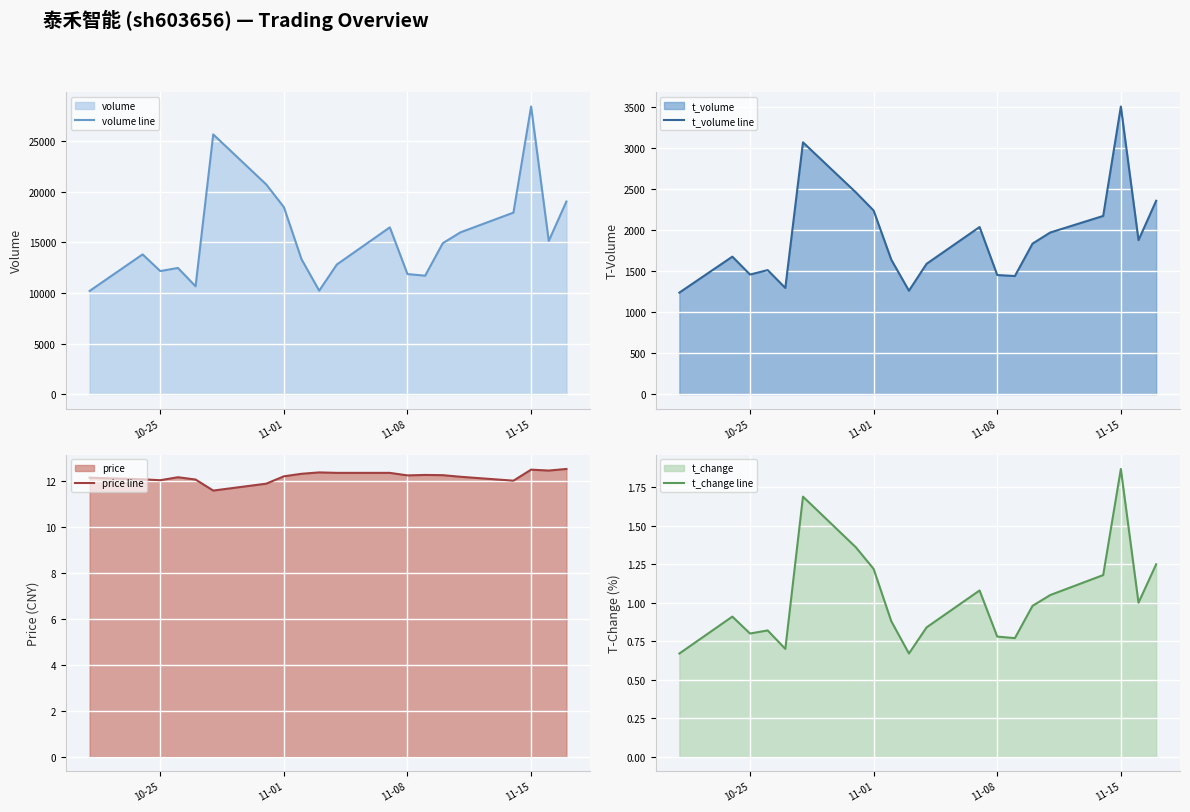

How many distinct data groups are displayed?

4